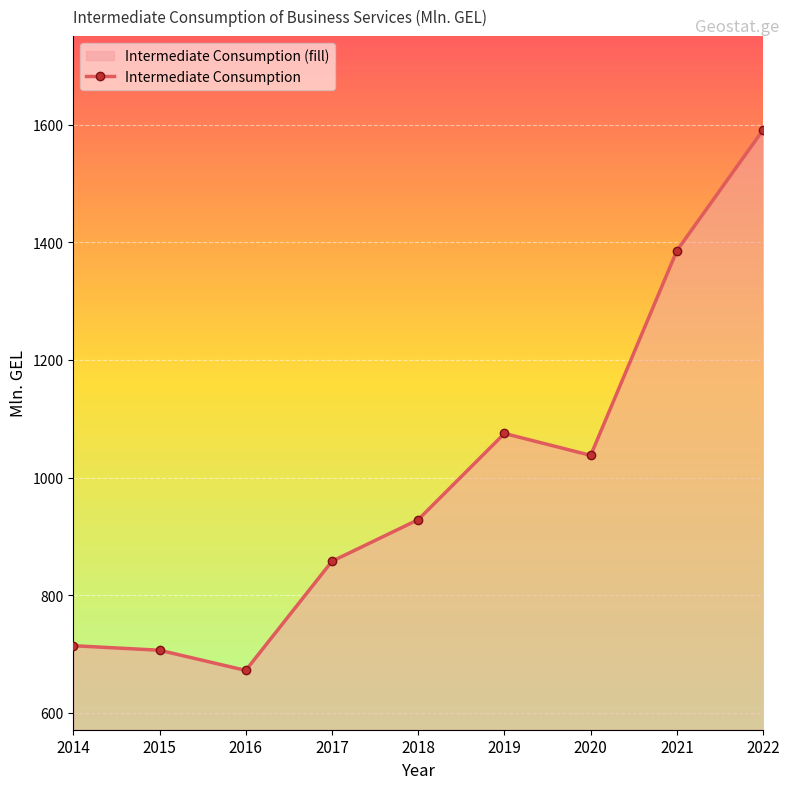

Reading left to right, what are all the values shown in this chart?

2014=714.2	2015=706.5	2016=672.2	2017=857.7	2018=928.4	2019=1074.9	2020=1037.7	2021=1385.8	2022=1591.2